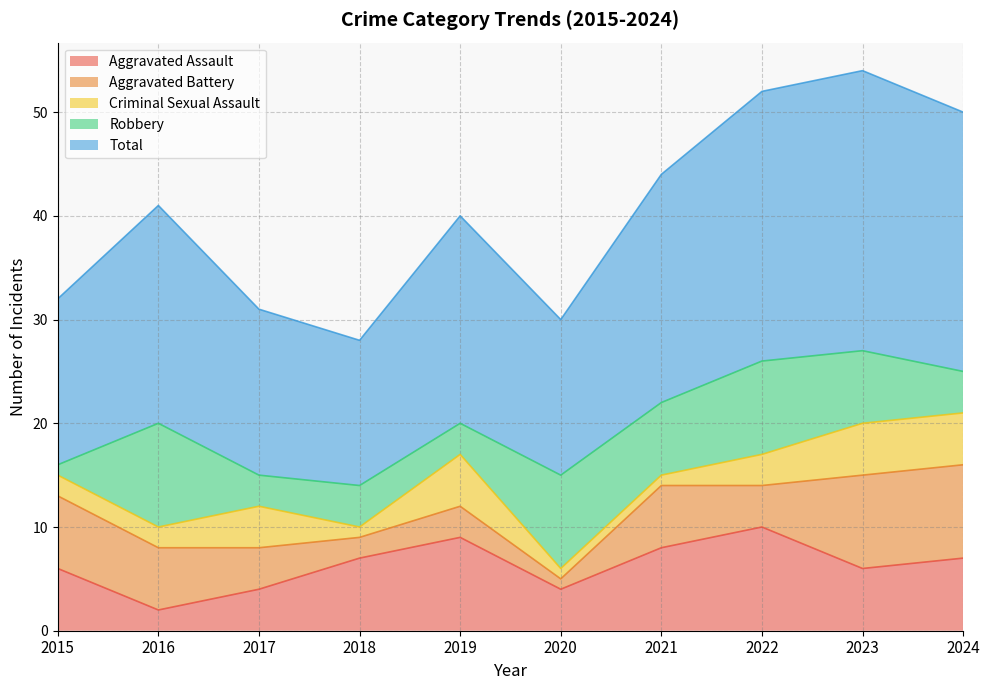

How many lines are shown in the chart?

5